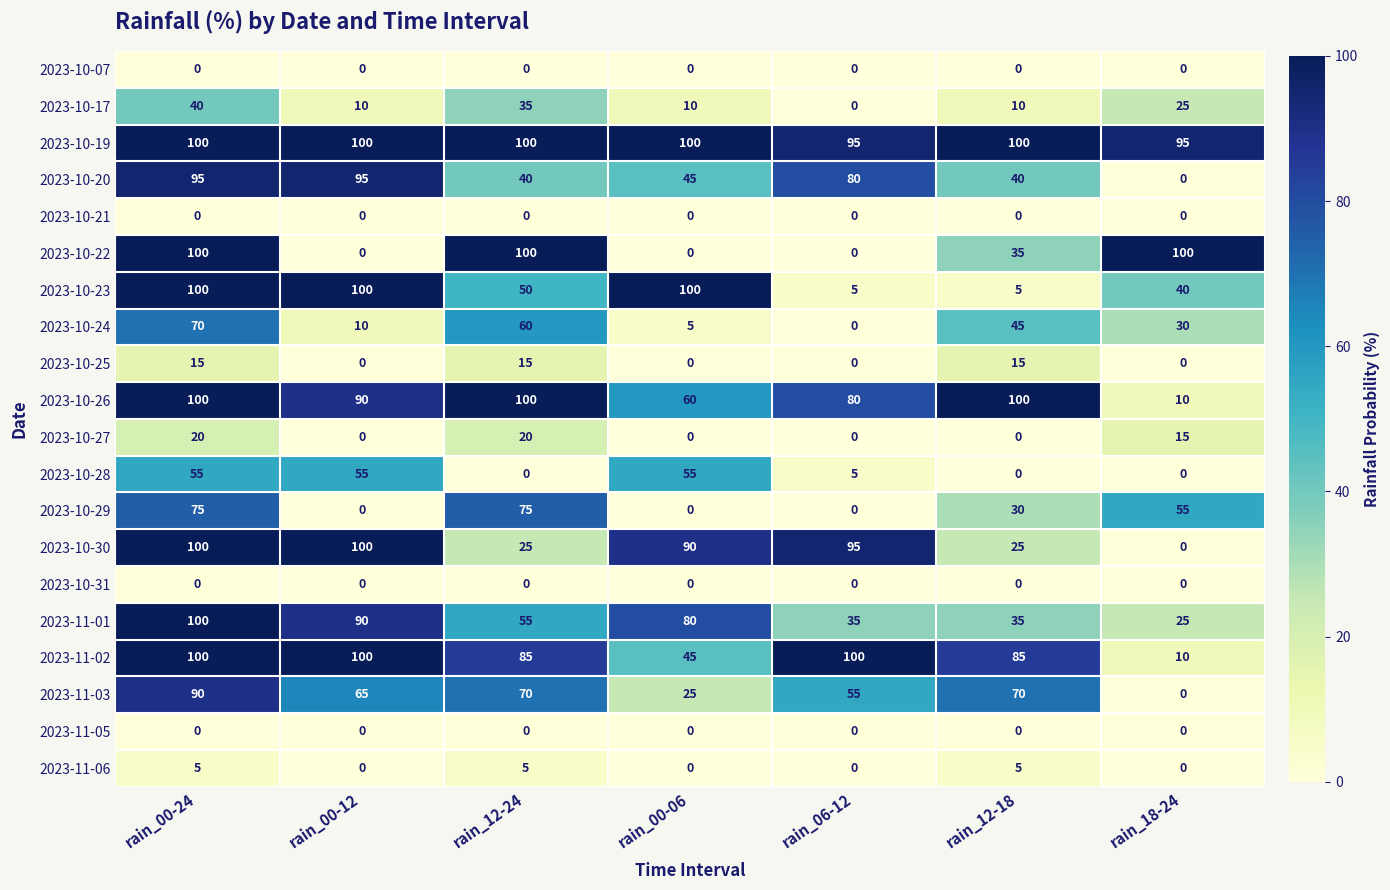

The value of 2023-10-25 at rain_12-24 is 5. True or false?

False